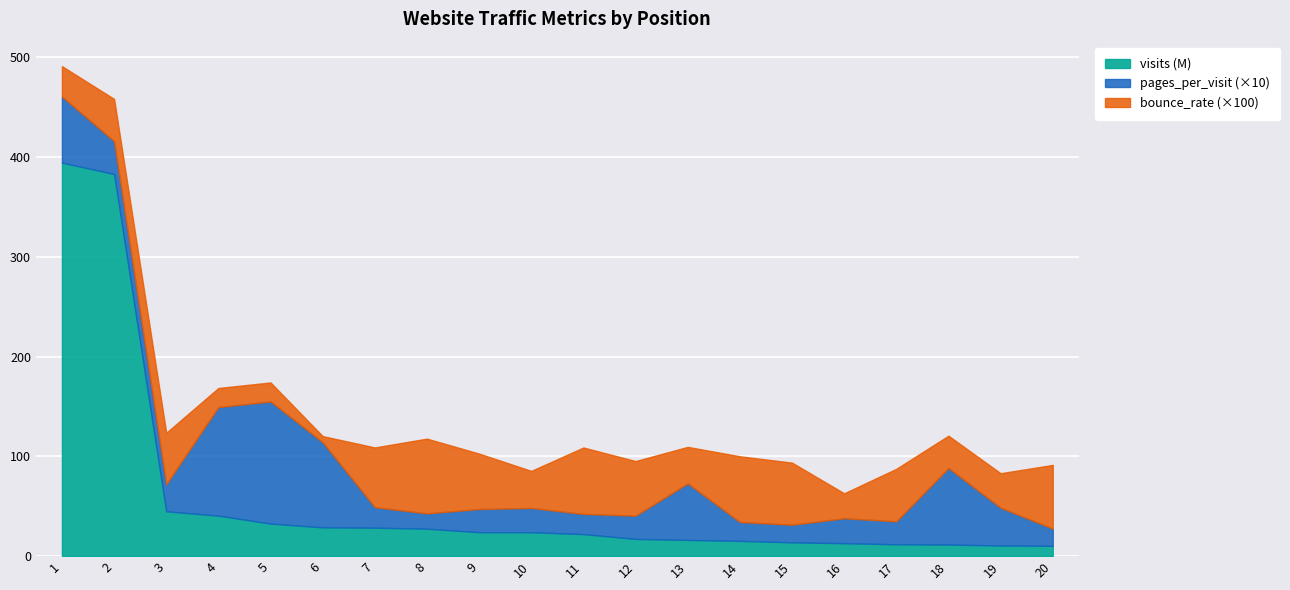

Count the number of data series in this chart.

3